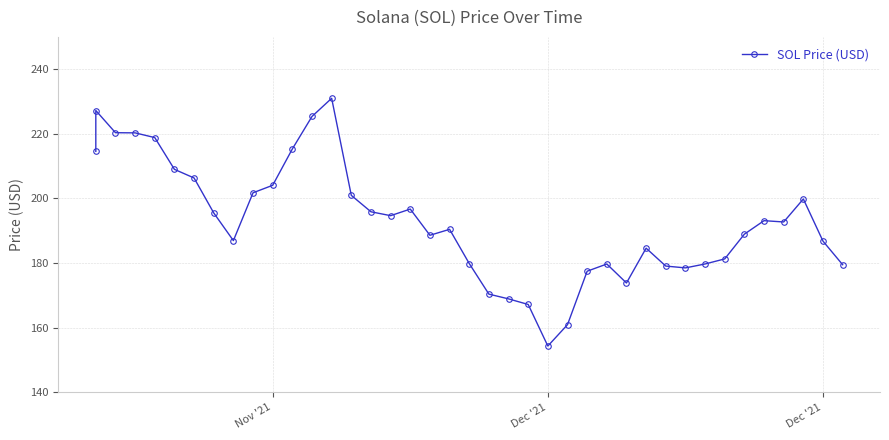

What is the difference between the second highest and second lowest values?

66.3